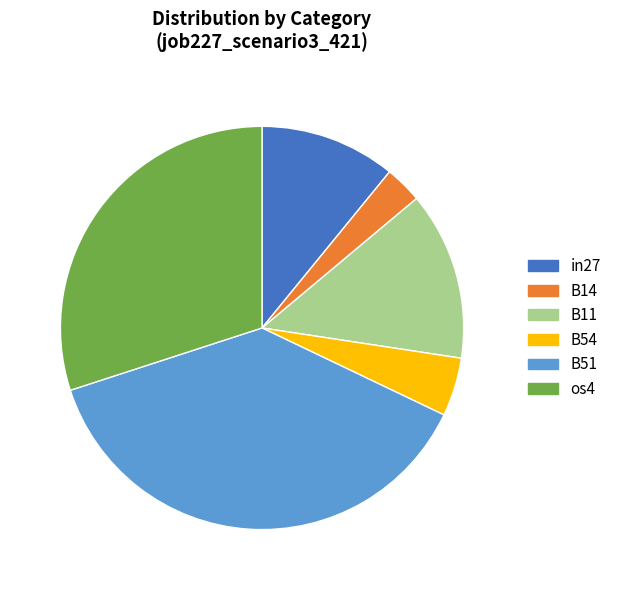

What is the ratio of the value at in27 to the value at B54?

2.3